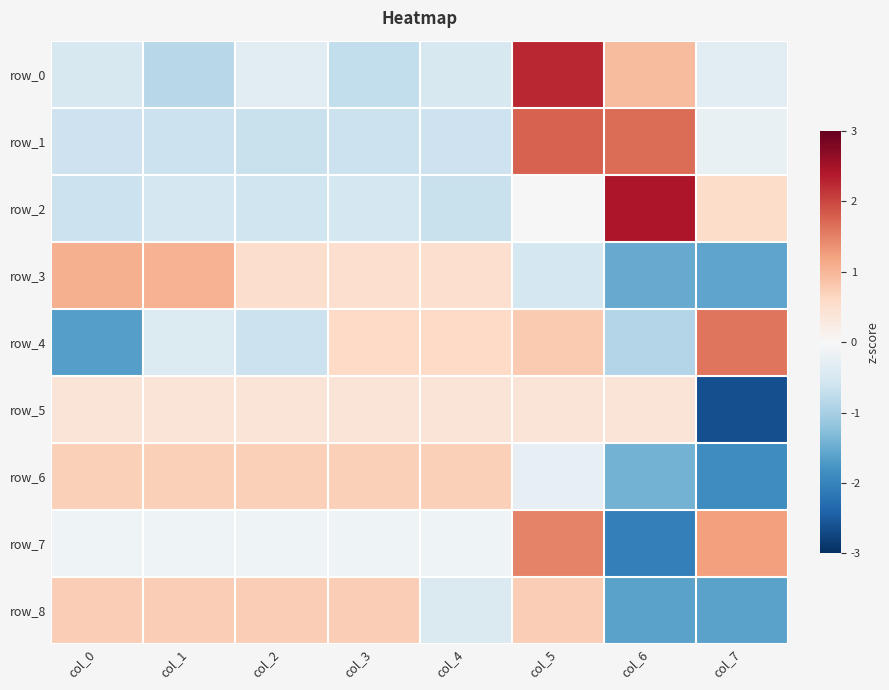

What is the maximum value for row_0?

2.3